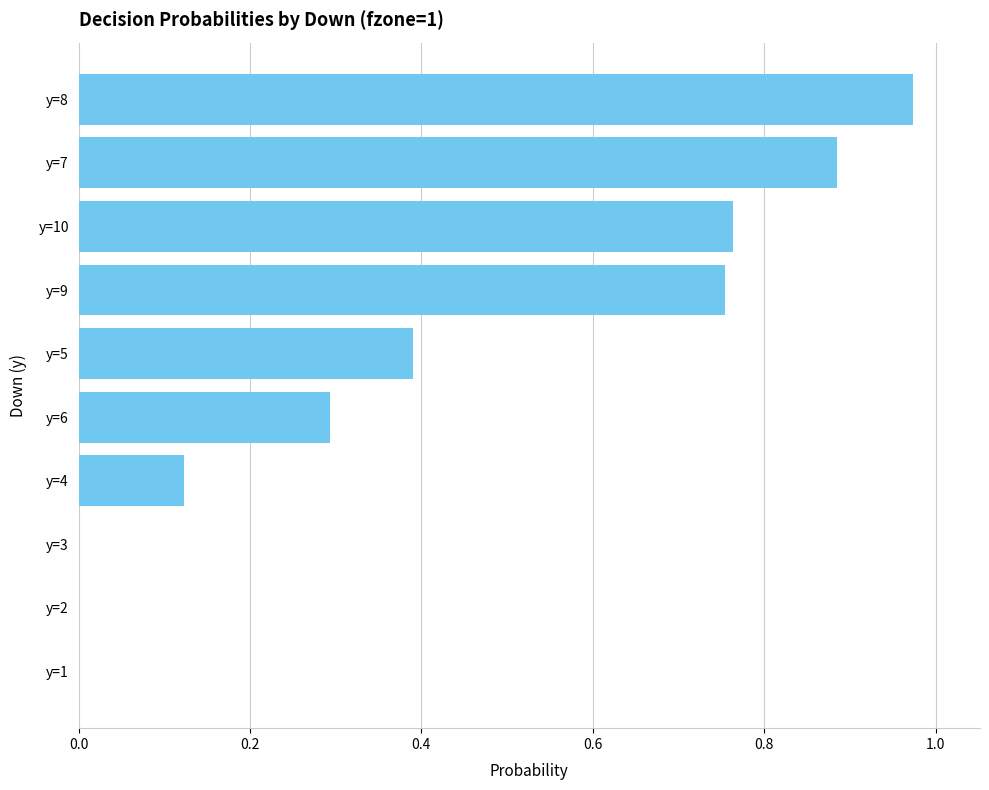

How many distinct data groups are displayed?

1